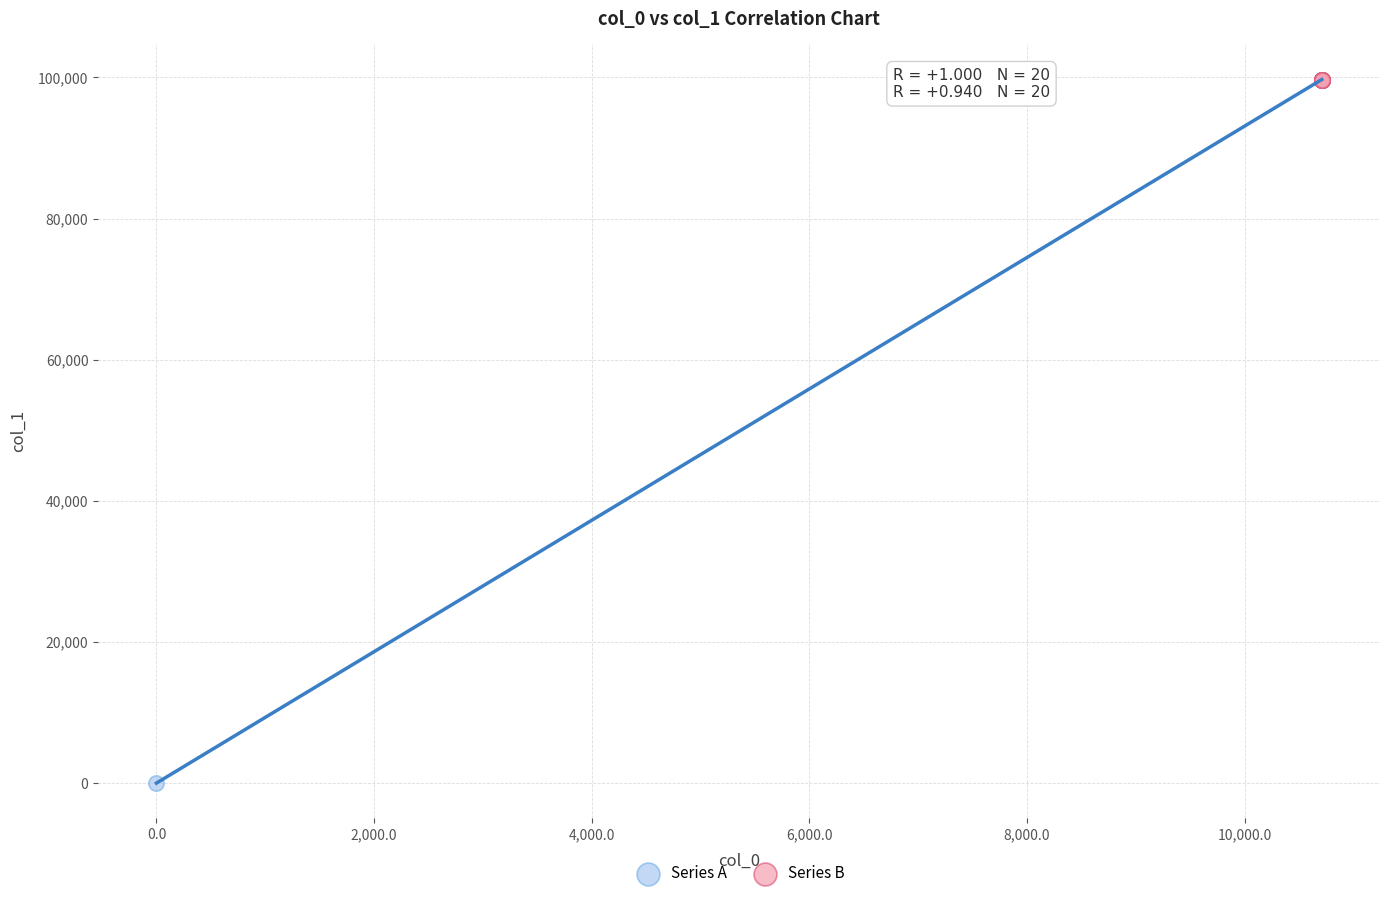

Which series has the largest Y range (max minus min)?

Series A